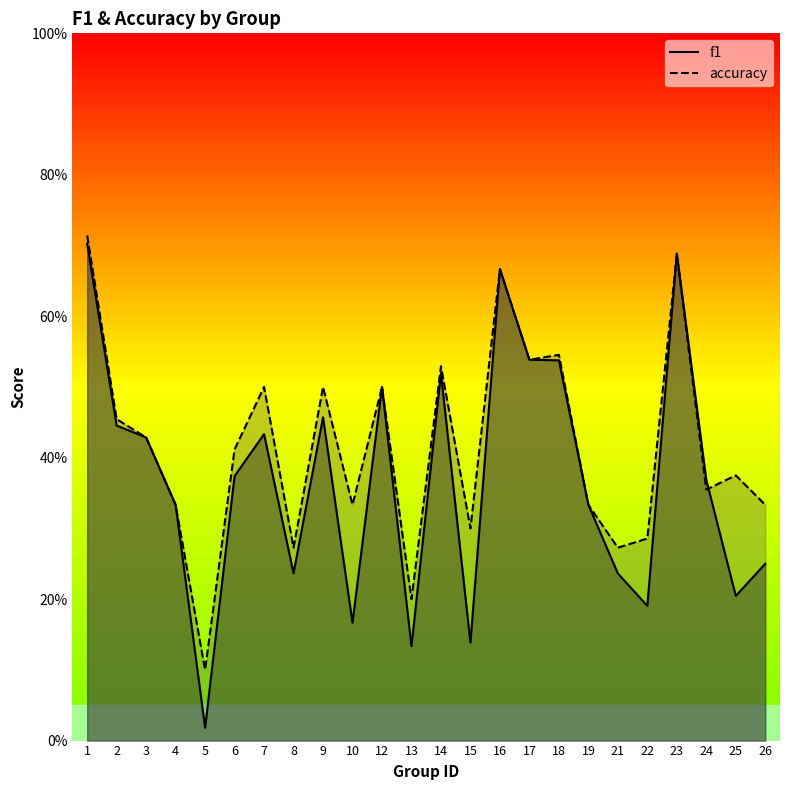

Which series changed the most between 6 and 7?

accuracy